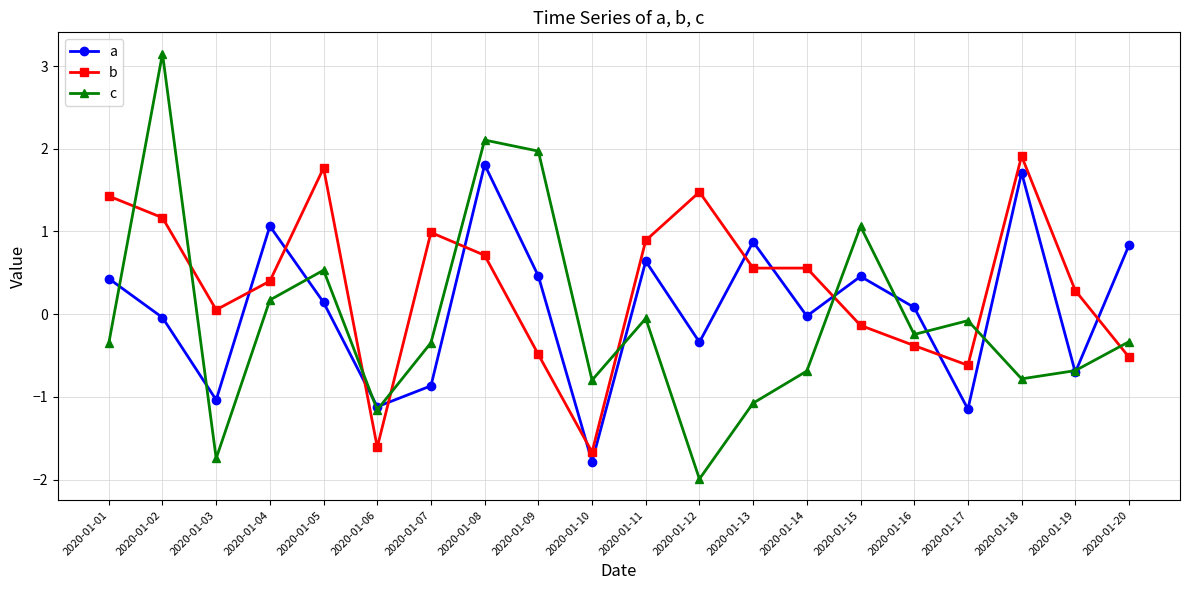

Where does the c series first go above 0?

2020-01-02